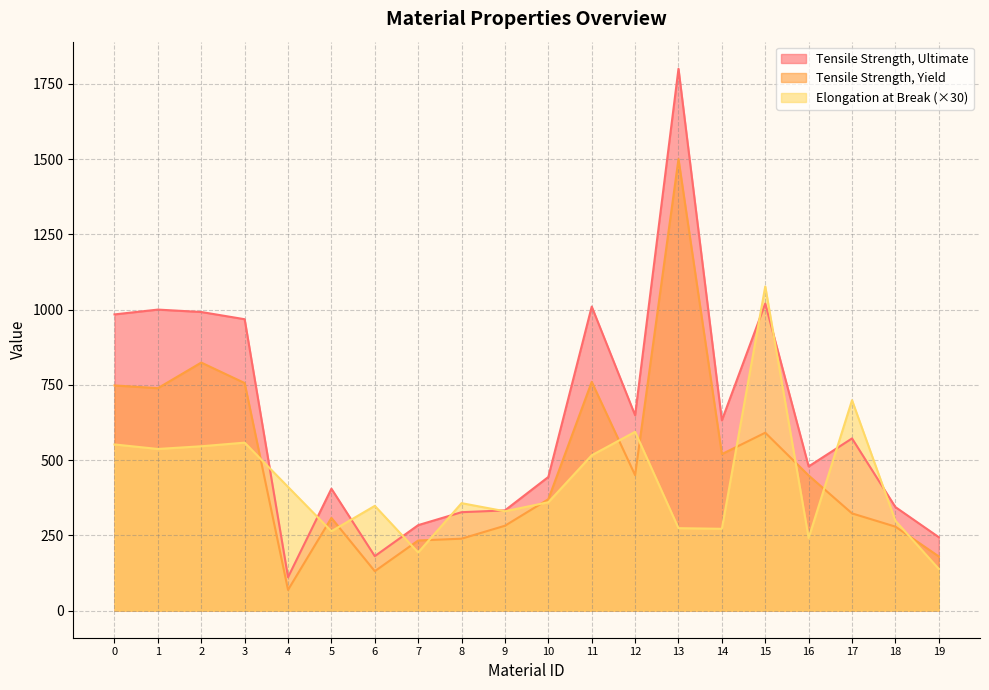

What is the sum of the Tensile Strength, Ultimate values at 11 and 18?

1354.0